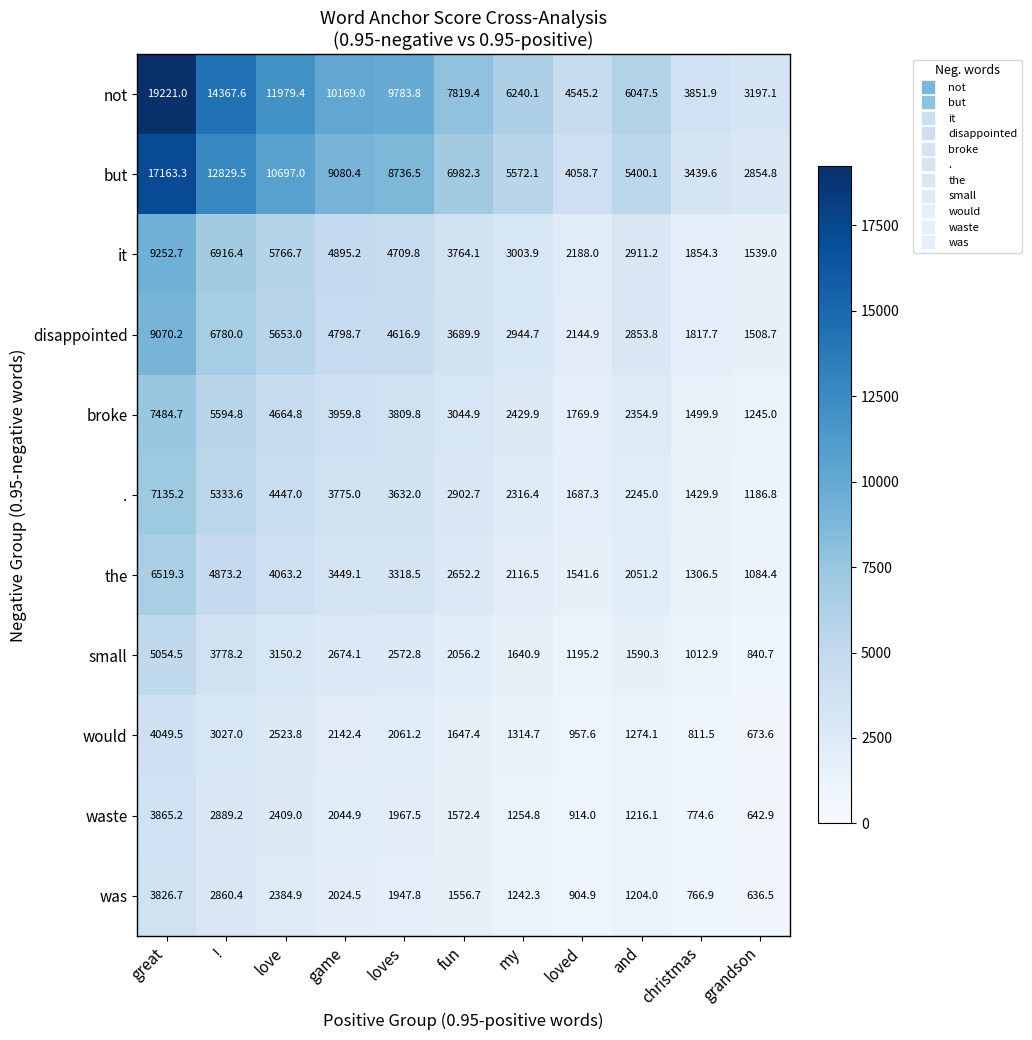

What is the difference between the second highest and second lowest values in the waste series?

2114.6